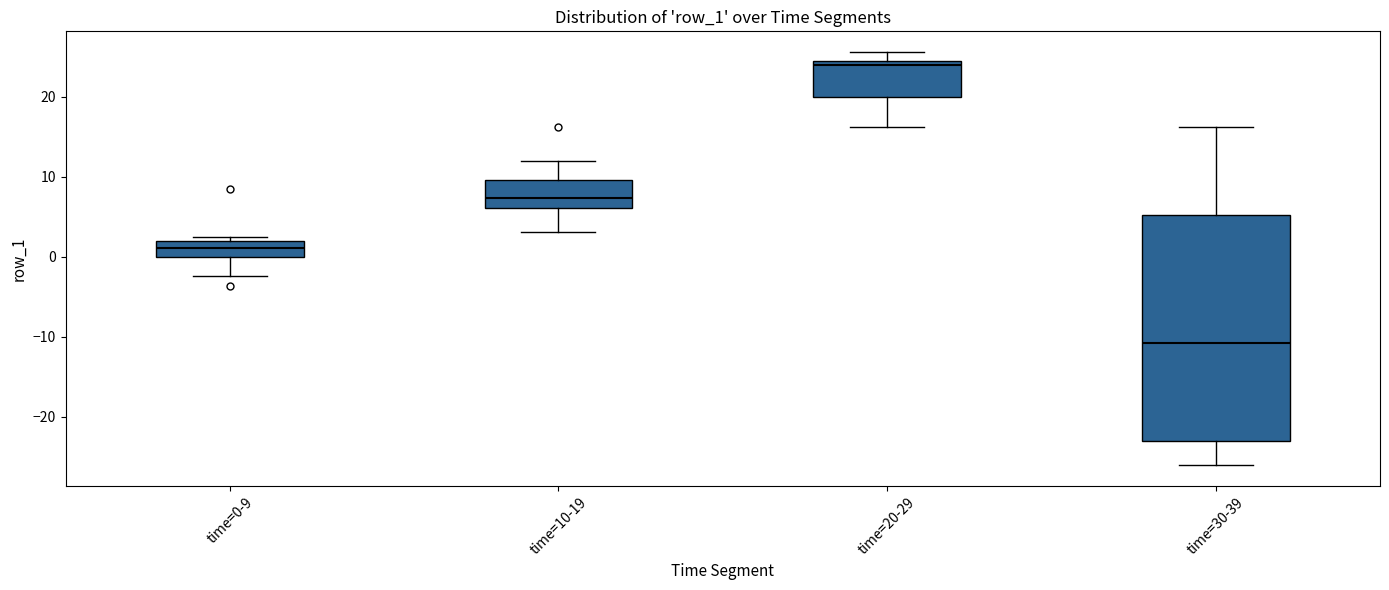

Reading left to right, read every box against the y-axis: the position of its median line, the range the box covers, and the ends of its whiskers. The values are not printed on the chart, so give them approximately, as read against the axis.

time=0-9: median 1, box 0 to 2, whiskers -2 to 2 (just above the box's upper edge)
time=10-19: median 7, box 6 to 10, whiskers 3 to 12
time=20-29: median 24 (just below the box's upper edge), box 20 to 24, whiskers 16 to 26
time=30-39: median -11, box -23 to 5, whiskers -26 to 16